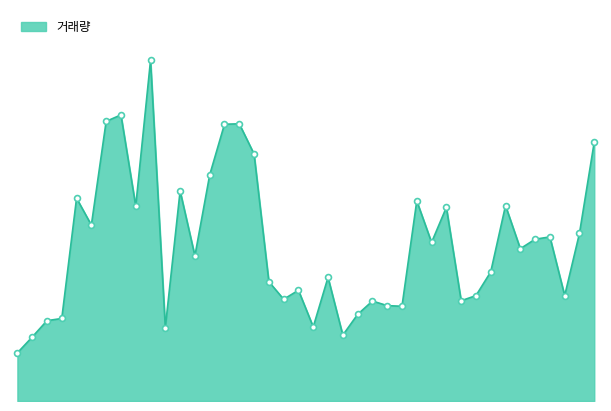

Does the chart have visible grid lines?

No